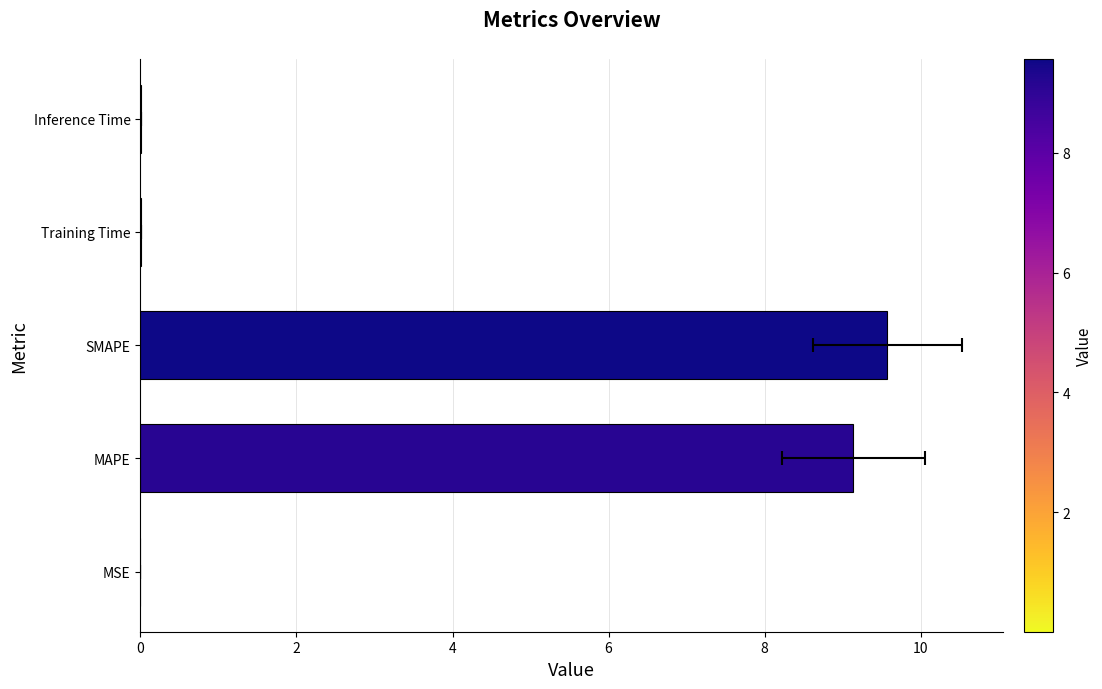

The value at Inference Time is 0.0. True or false?

False